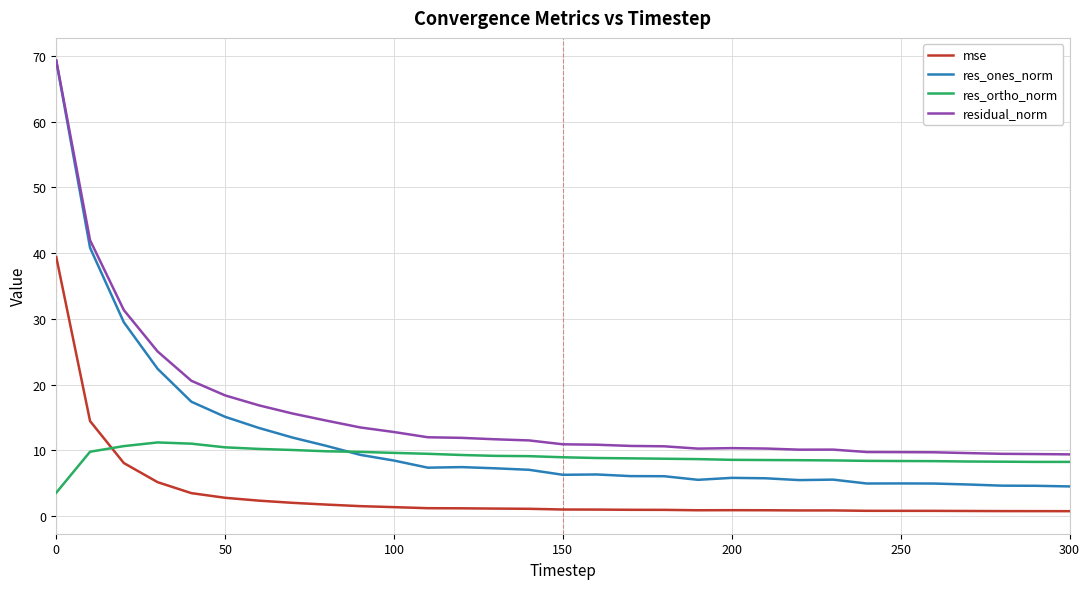

What is the lowest value of the res_ones_norm series?

4.5